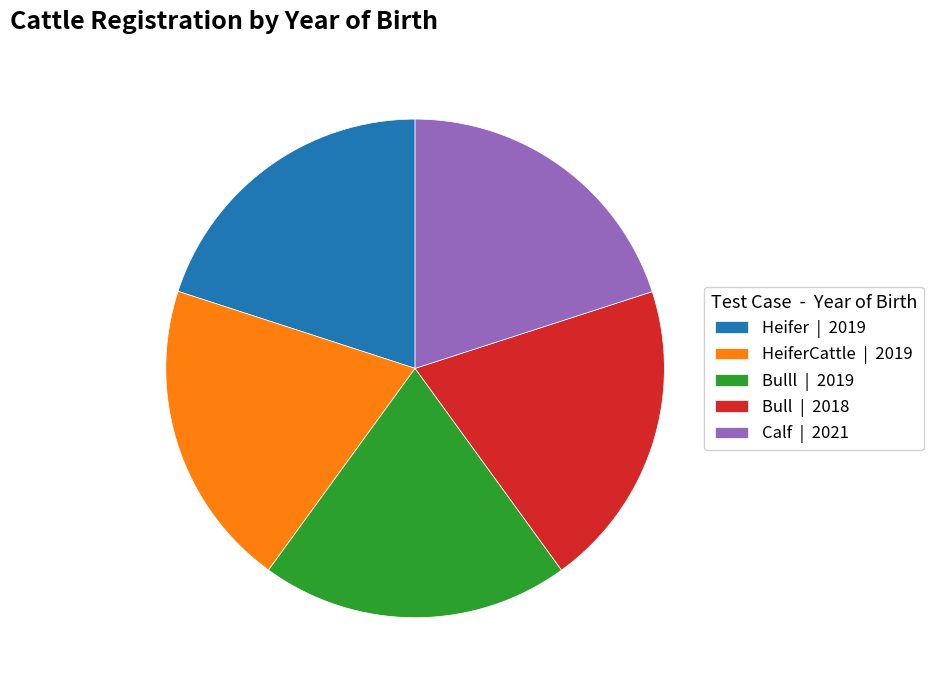

How many slices are in this pie chart?

5